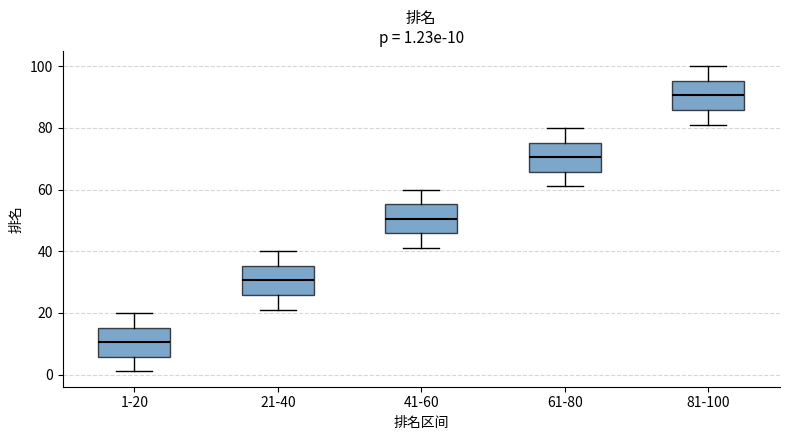

Which box's median line is the highest?

81-100